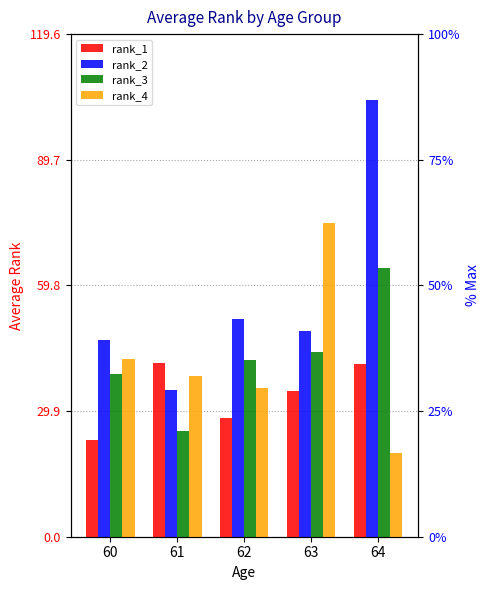

Is the value of rank_1 at 64 greater than the value of rank_3 at 60?

Yes